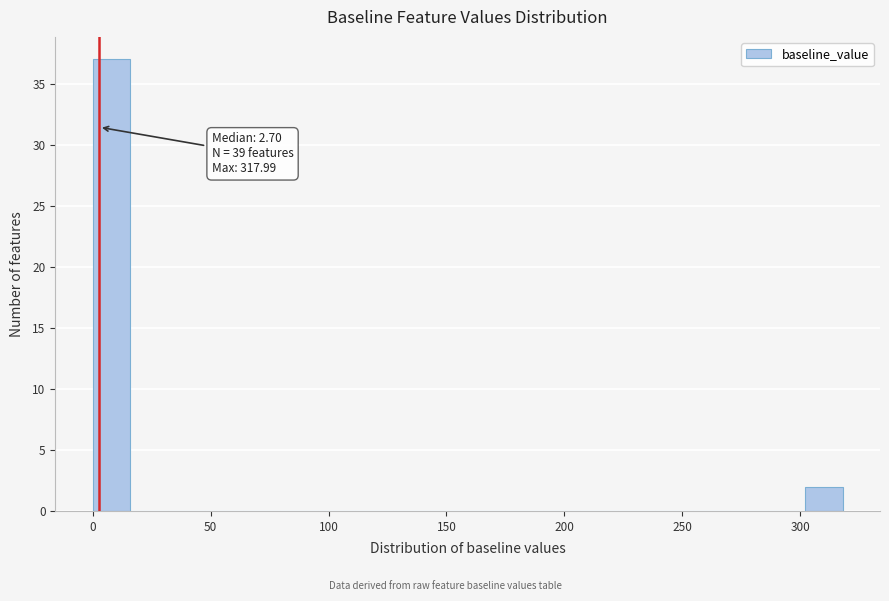

Read against the x-axis, roughly where is the centre of the tallest bar?

10